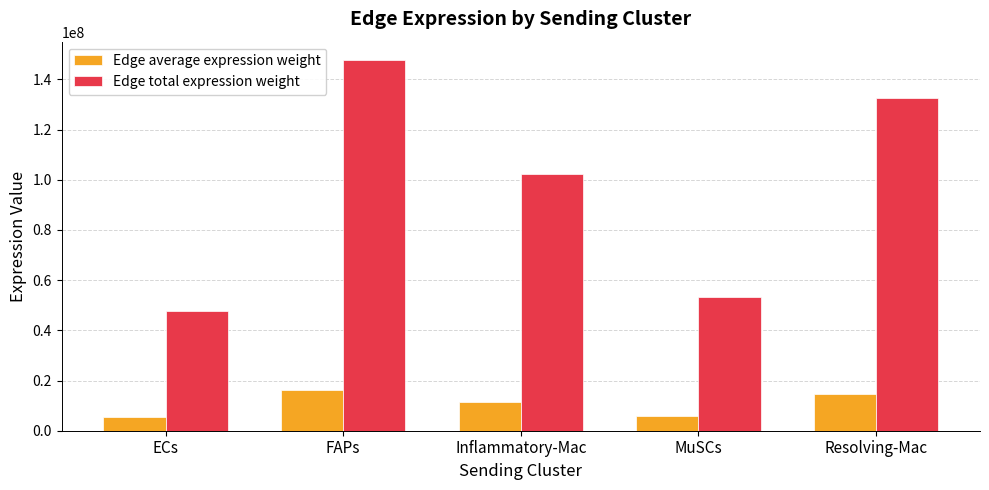

Reading left to right, list all the values displayed in this chart.

Edge average expression weight: ECs=5300882.7	FAPs=16405644.9	Inflammatory-Mac=11356537.0	MuSCs=5926957.0	Resolving-Mac=14731658.6
Edge total expression weight: ECs=47707944.7	FAPs=147650803.9	Inflammatory-Mac=102208833.2	MuSCs=53342613.4	Resolving-Mac=132584927.7